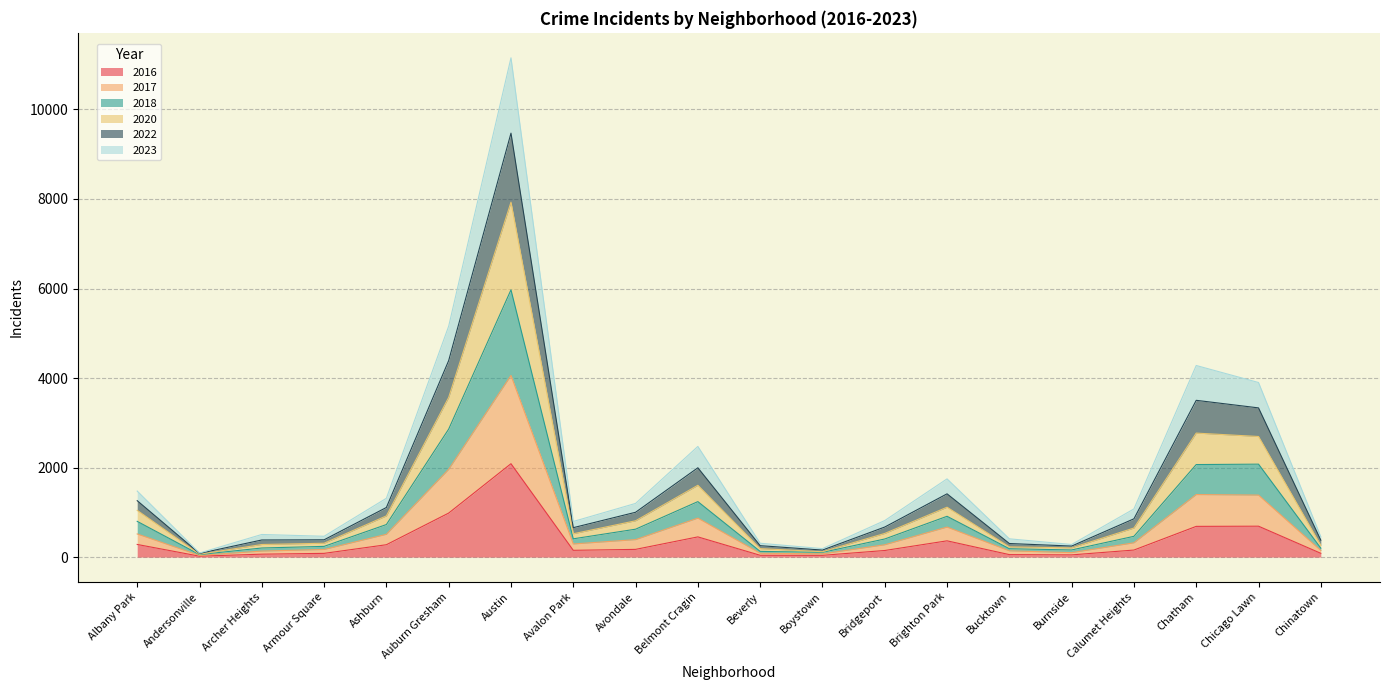

Is the value of 2022 at Andersonville greater than the value of 2023 at Boystown?

No